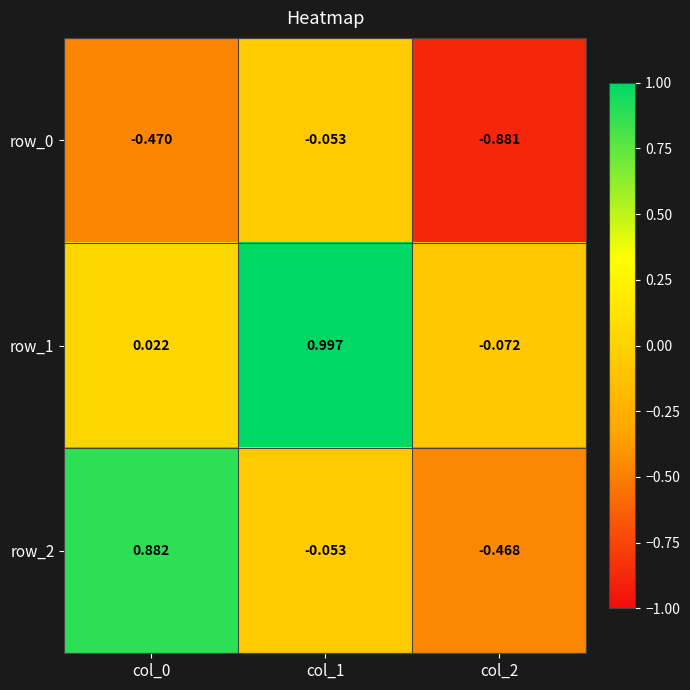

Is the value of row_2 at col_2 greater than the value of row_0 at col_0?

Yes